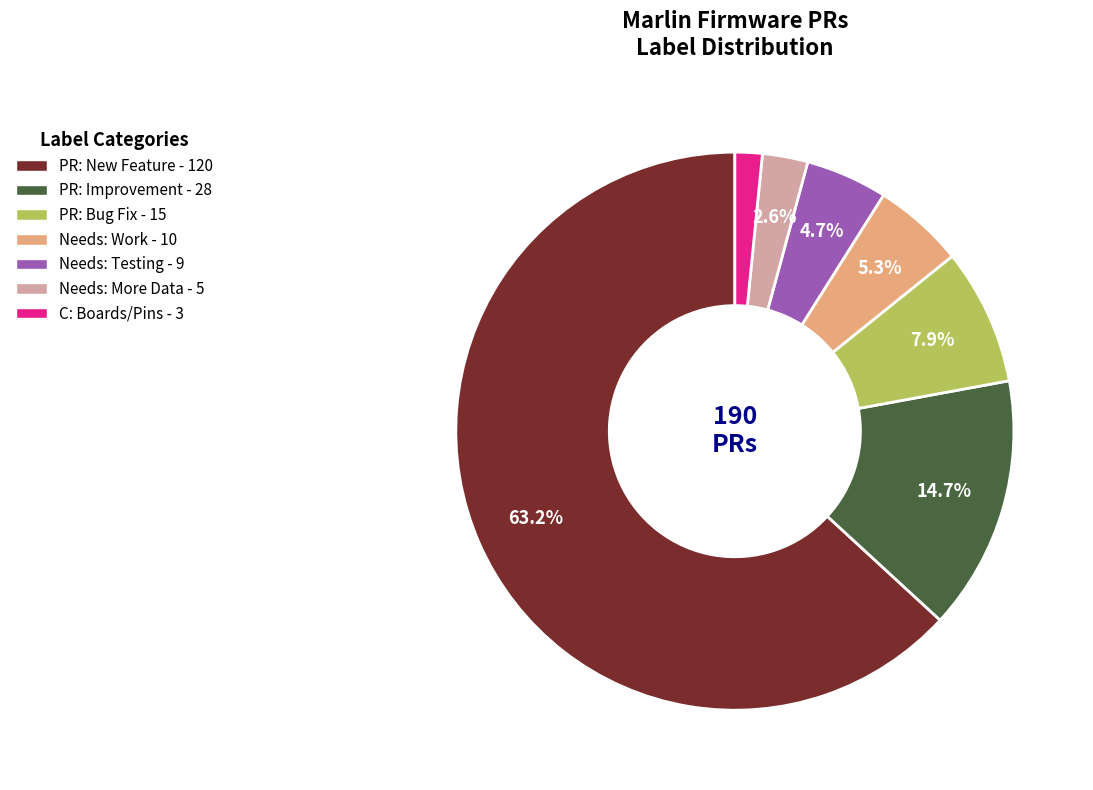

Which category has the biggest portion of the pie?

PR: New Feature